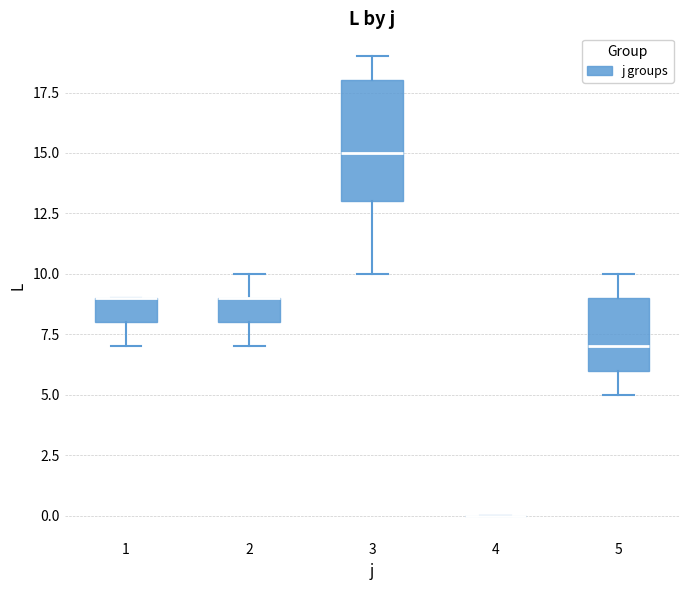

Comparing the boxes themselves (not the whiskers), which one is the tallest?

3